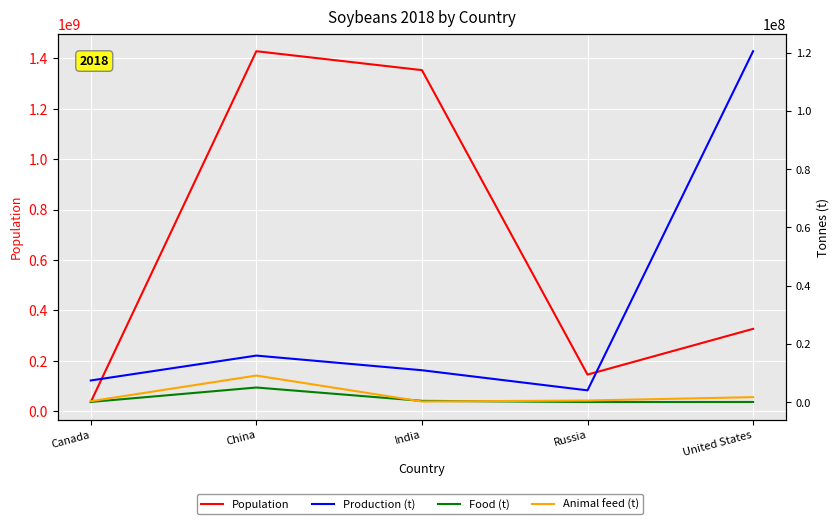

What are all the series names shown in the legend?

Population, Production (t), Food (t), Animal feed (t)